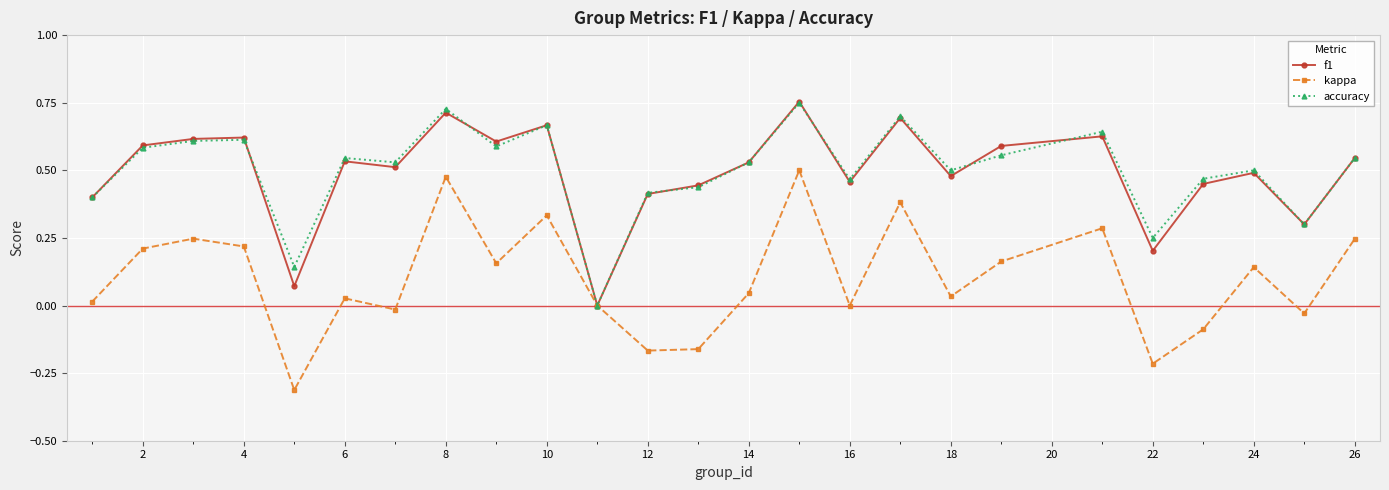

True or false: accuracy has more than 1 points higher than both neighbors.

True